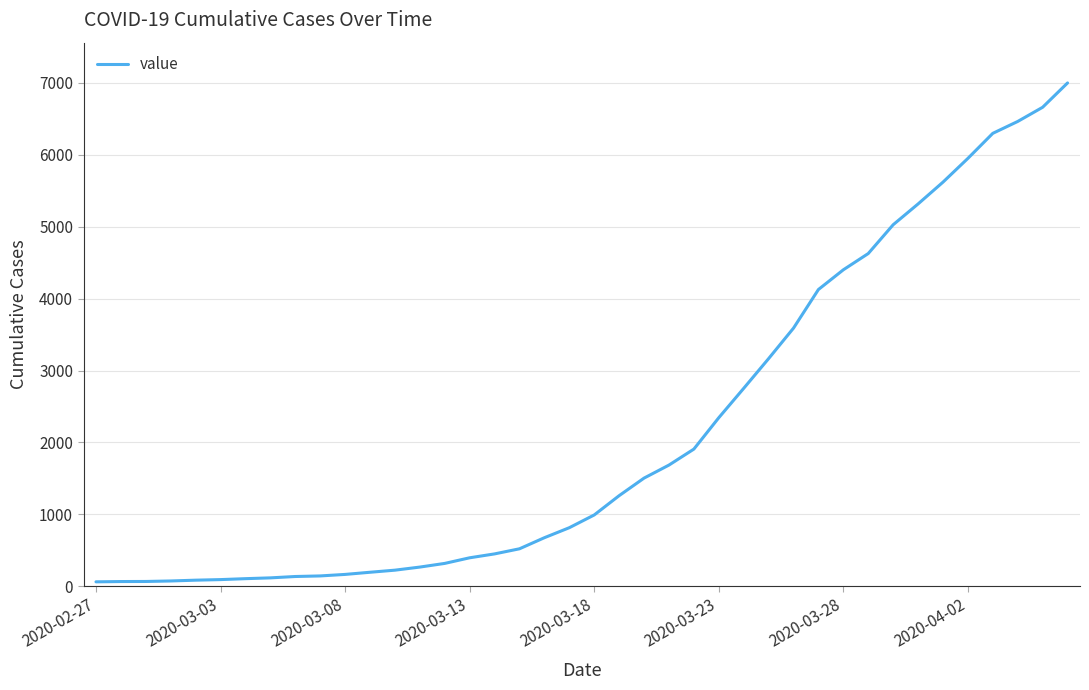

What is the difference between the maximum and minimum values?

6931